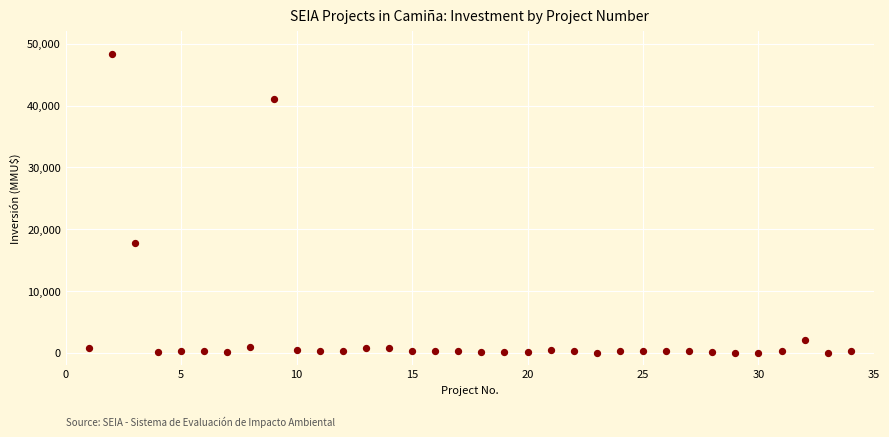

What Y value in the scatter plot is closest to 24192?

17668